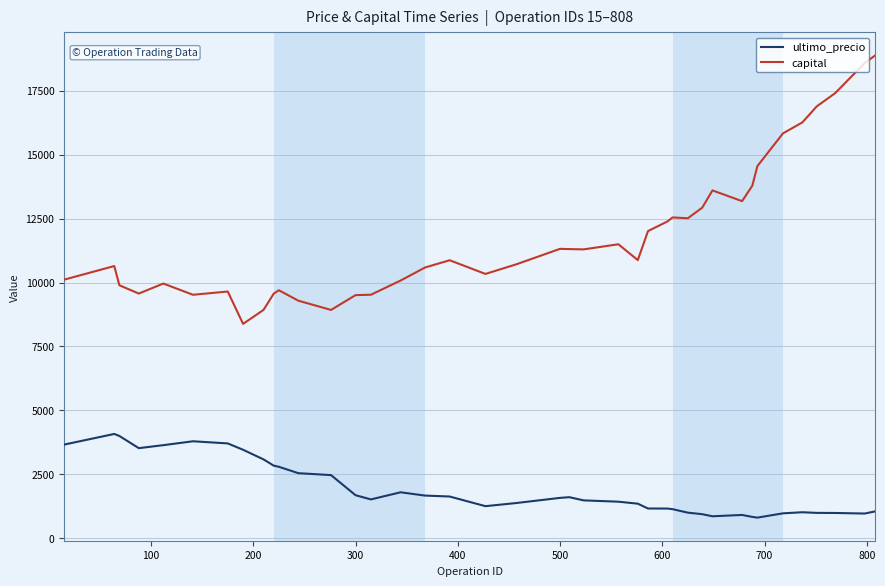

List the series in order of their overall mean, highest first.

capital, ultimo_precio